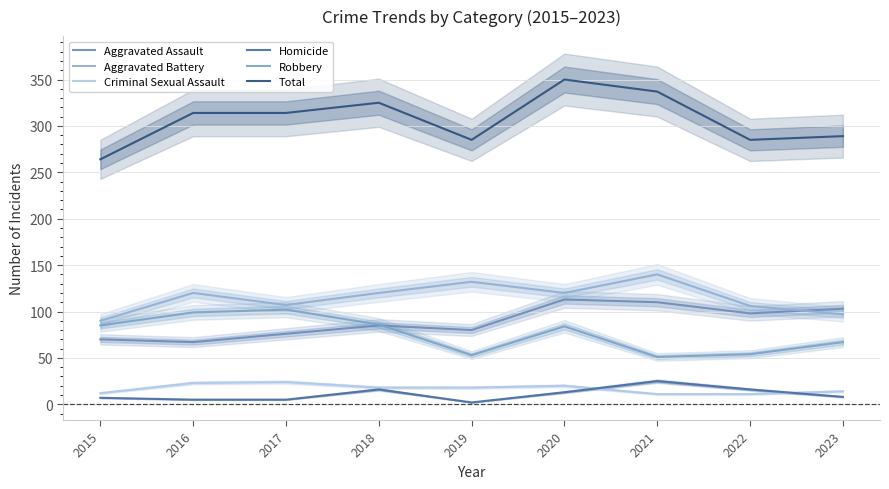

At 2021, list the series in order from smallest to largest.

Criminal Sexual Assault, Homicide, Robbery, Aggravated Assault, Aggravated Battery, Total